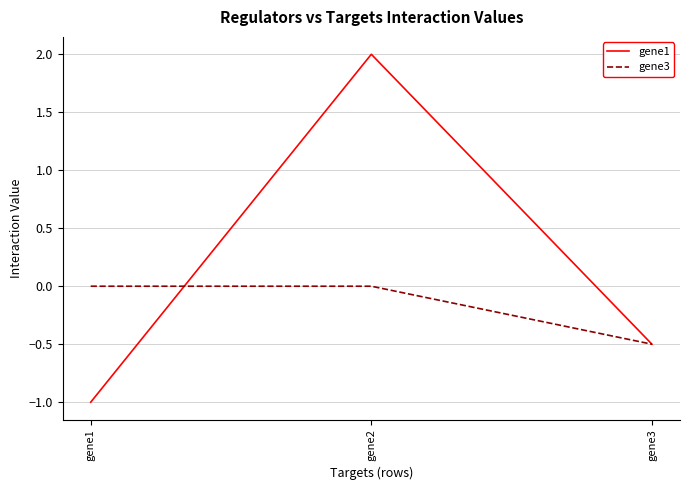

What is the sum of the gene1 values at gene2 and gene3?

1.5